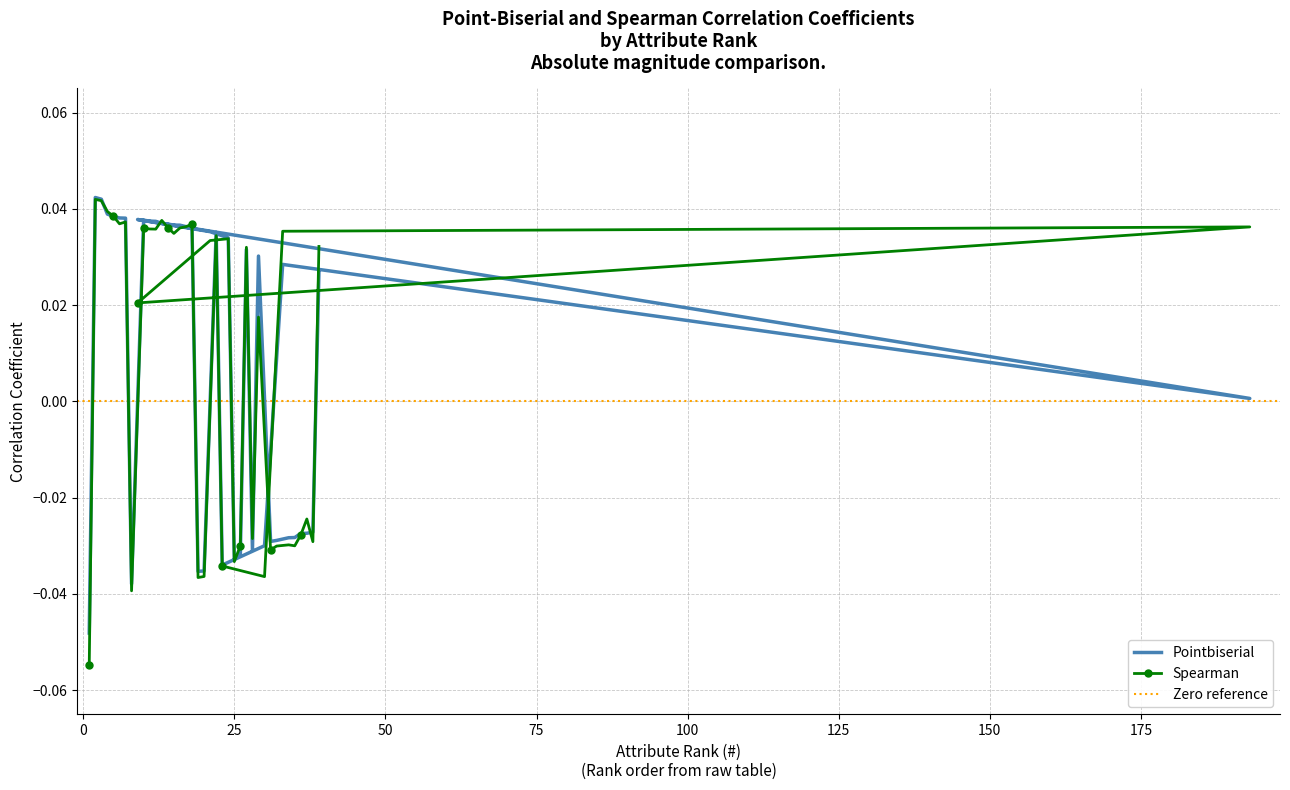

What is the label of the 10th point from the left?

11